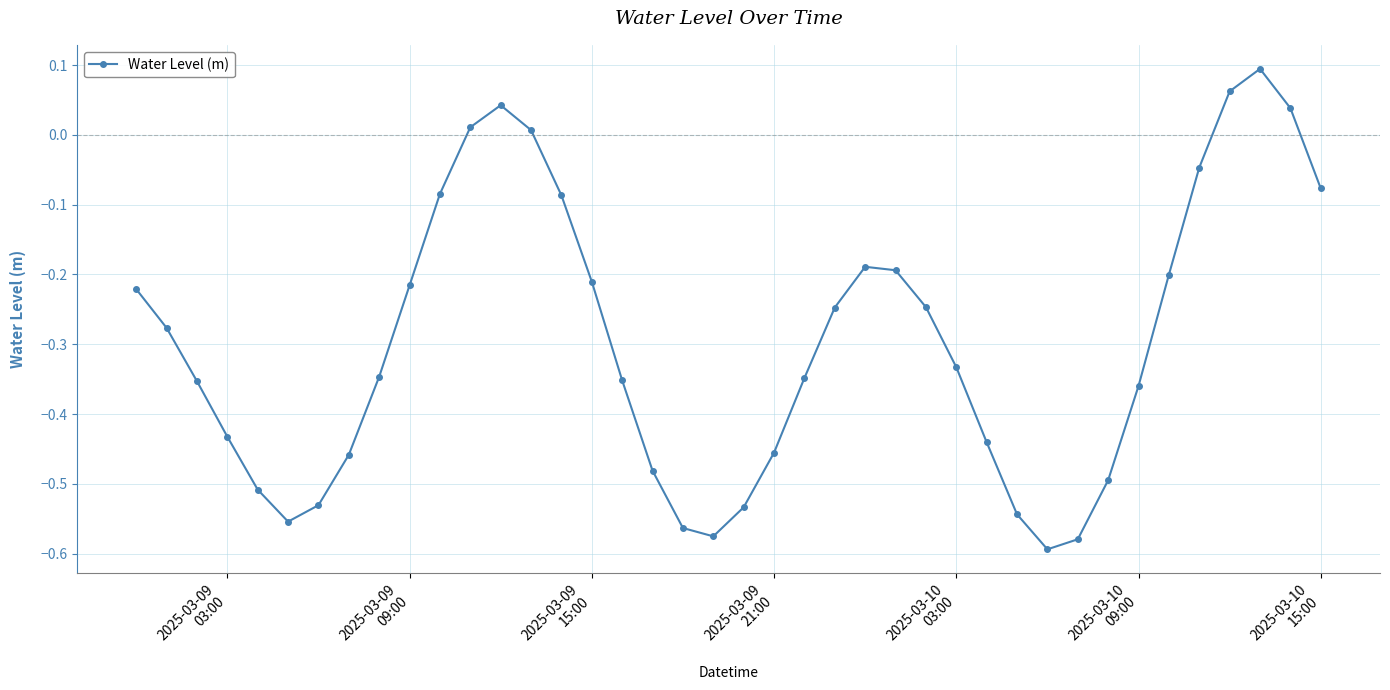

What is the difference between the maximum and minimum values?

0.7